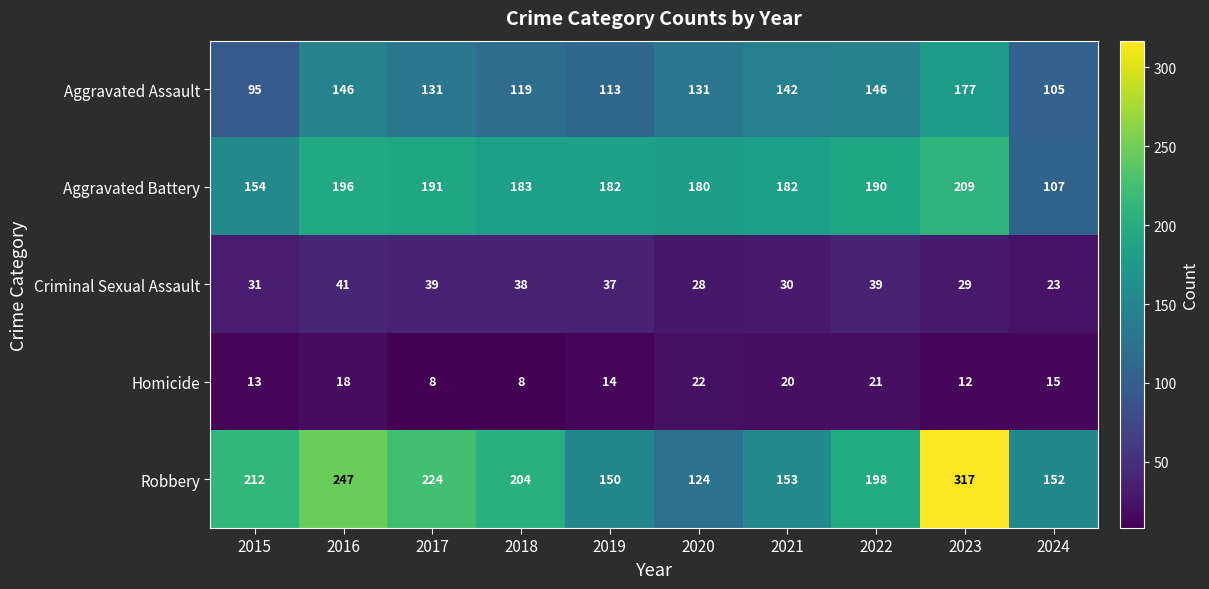

Count the number of categories in the chart.

10